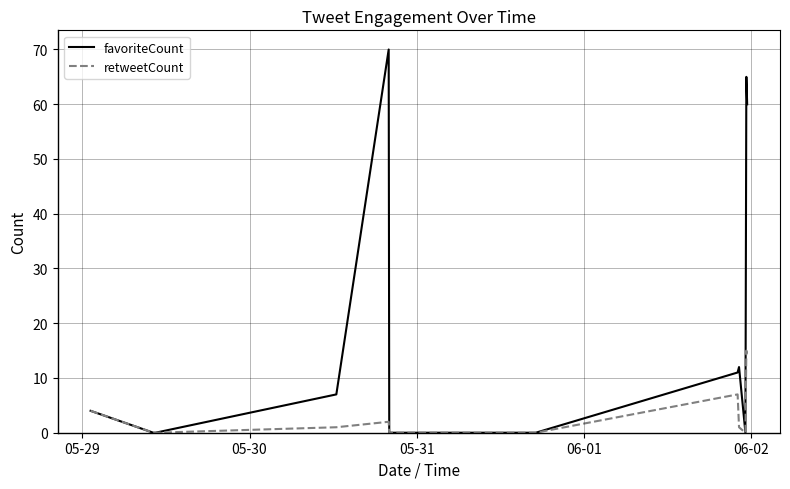

What is the maximum value for retweetCount?

15